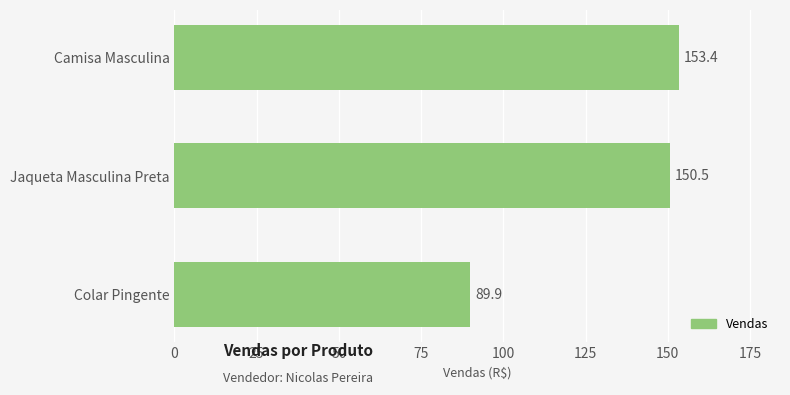

What is the average value?

131.3